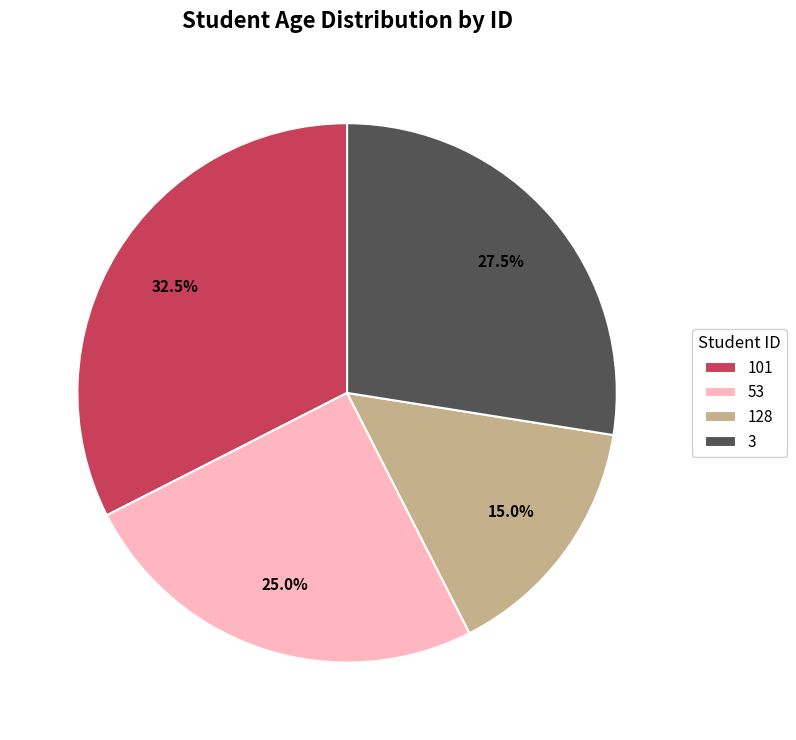

Do 128 and 3 together represent more than half of the pie?

No